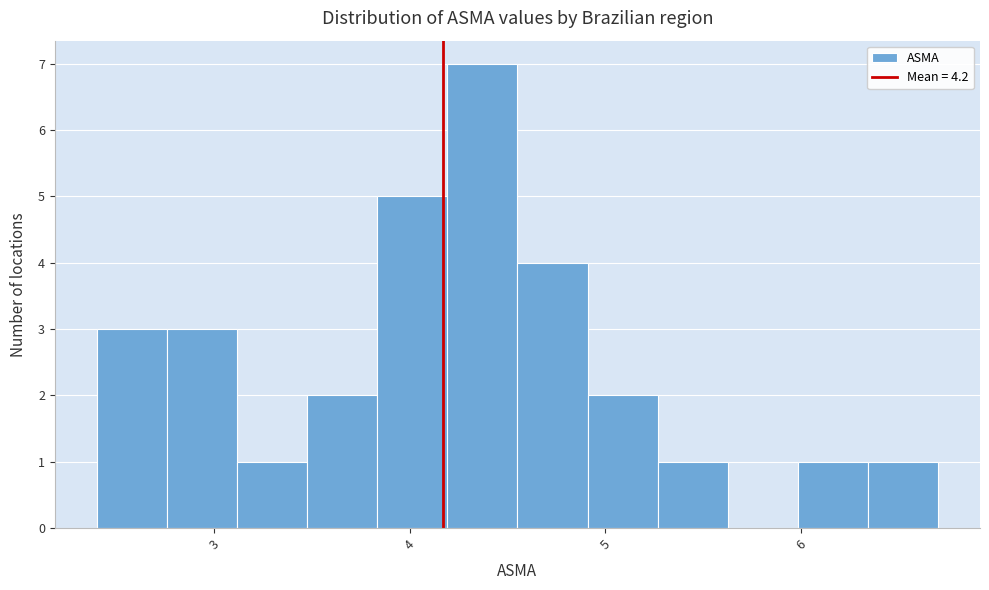

Read against the x-axis, roughly where is the centre of the tallest bar?

4.4